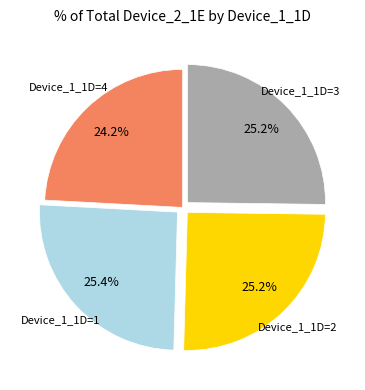

Is there any slice that represents more than half of the pie?

No